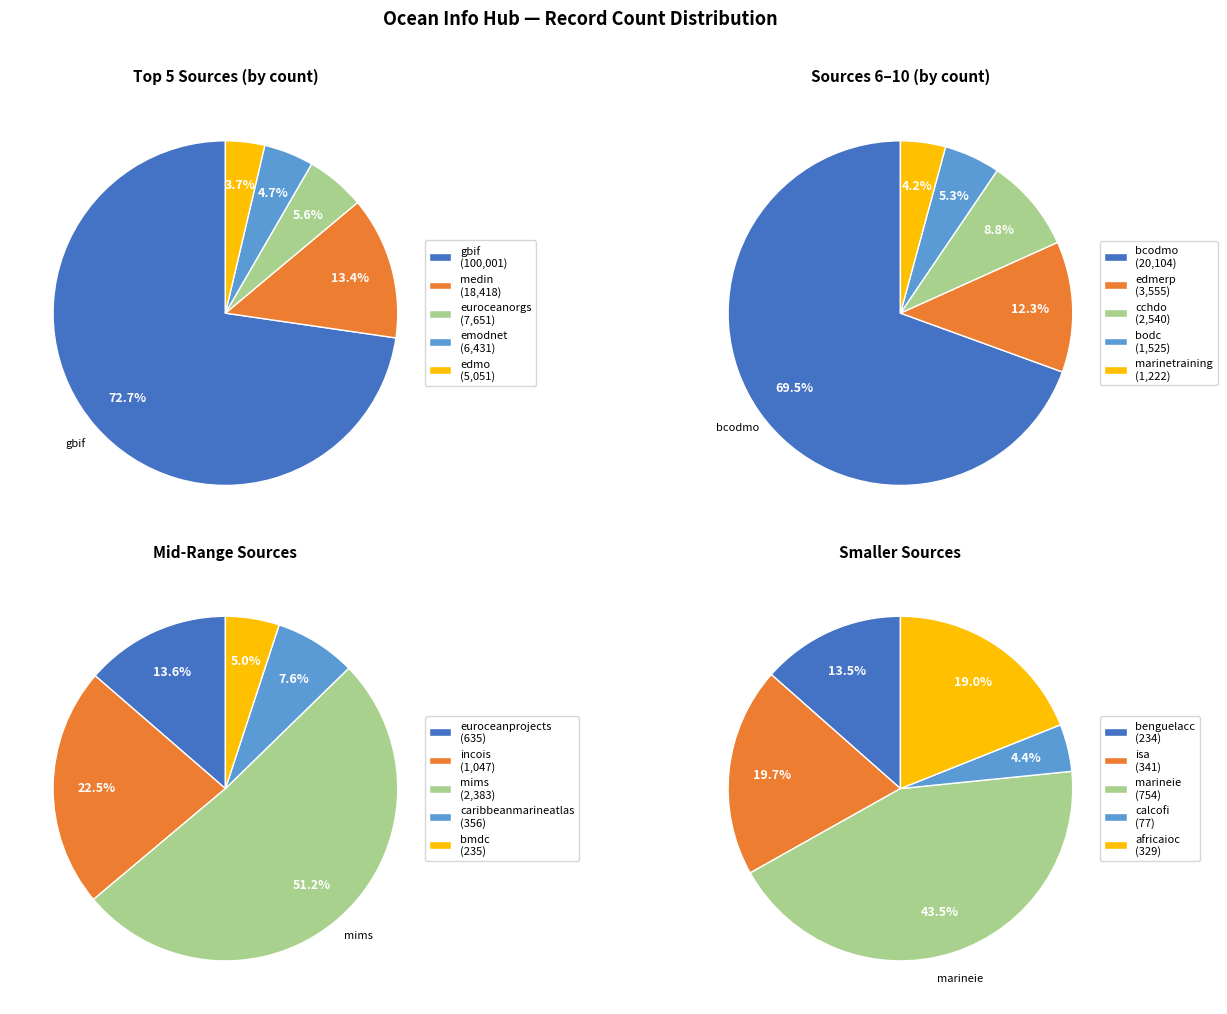

Combined, do sitemap_edmerp and sitemap_emodnet account for over 50%?

No